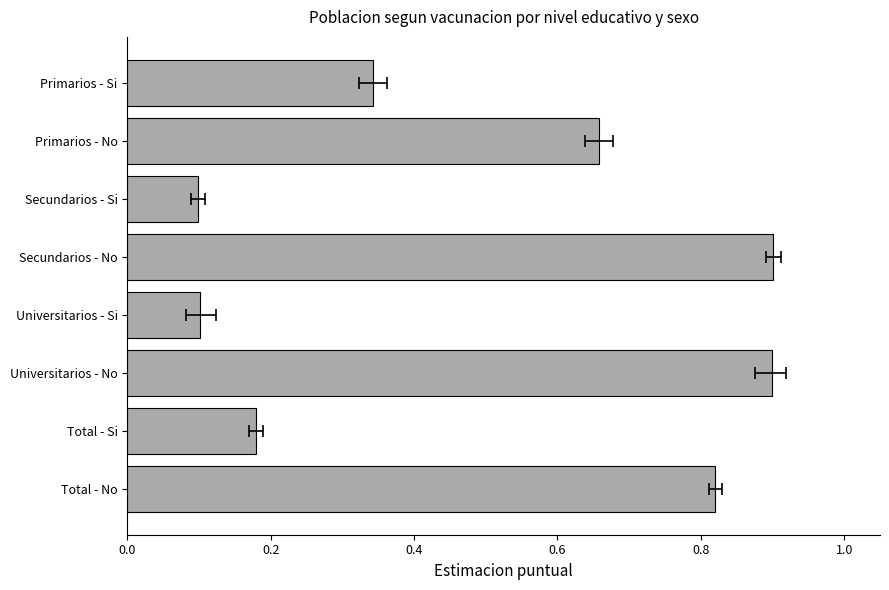

True or false: the data shows 1.4 at Total - No.

False